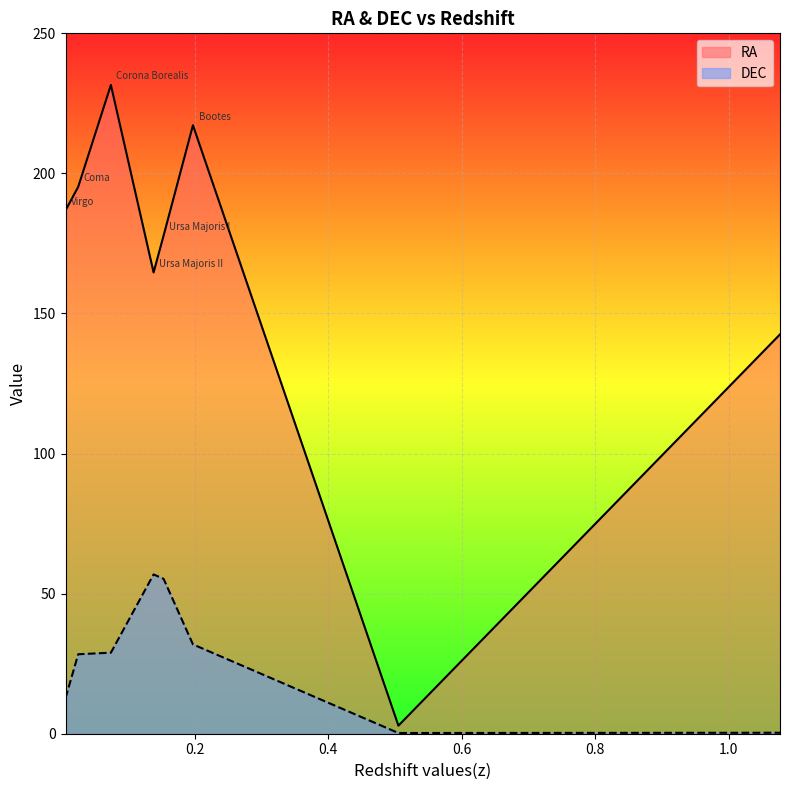

At which label does DEC first exceed 28?

0.025